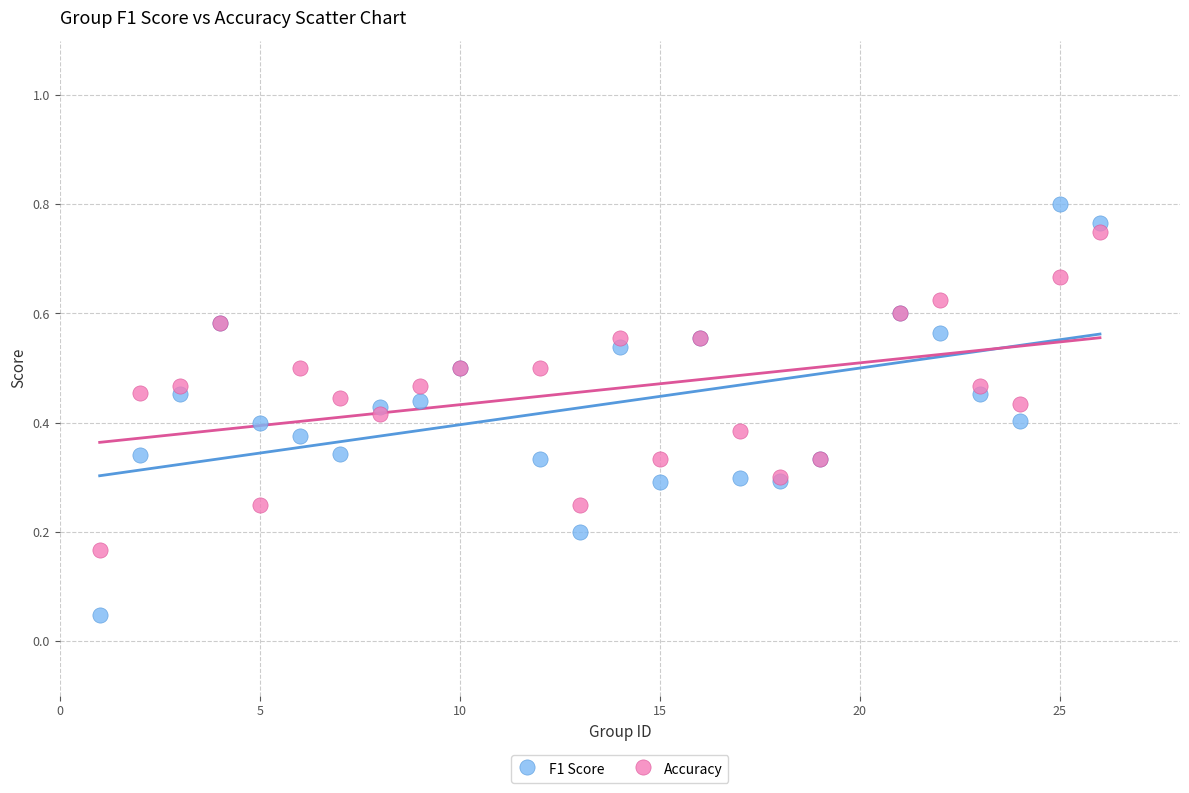

Which series contains the highest Y value?

F1 Score